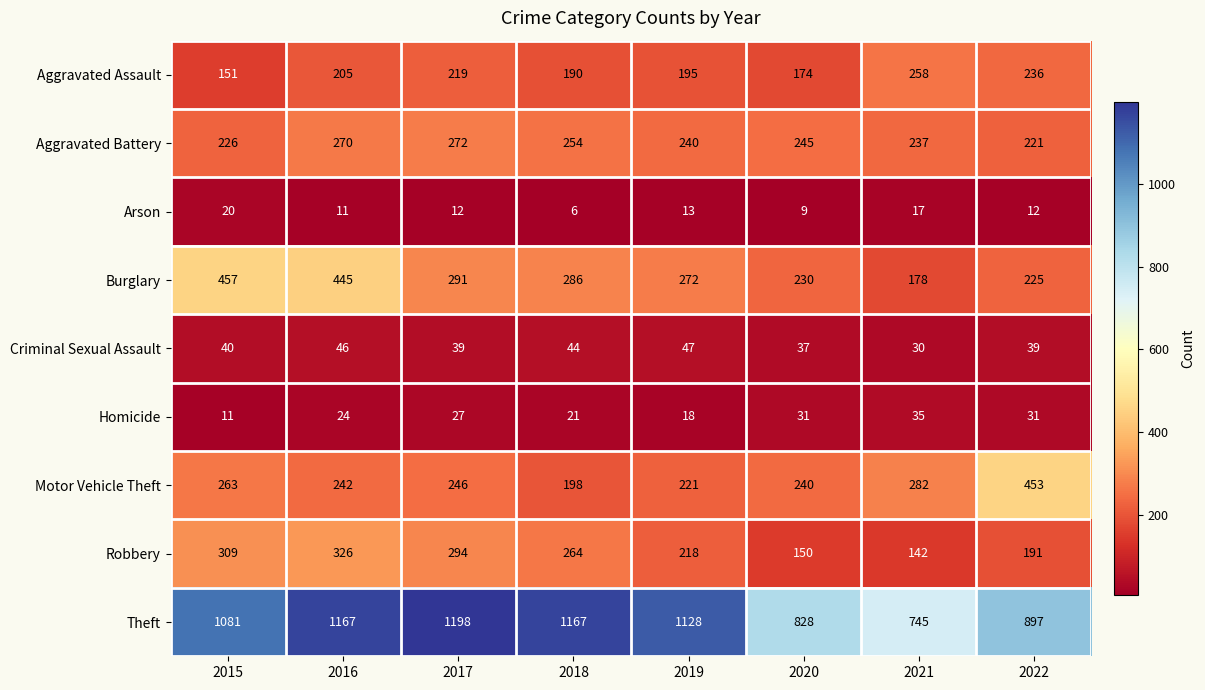

Which series has the largest total across all categories?

Theft